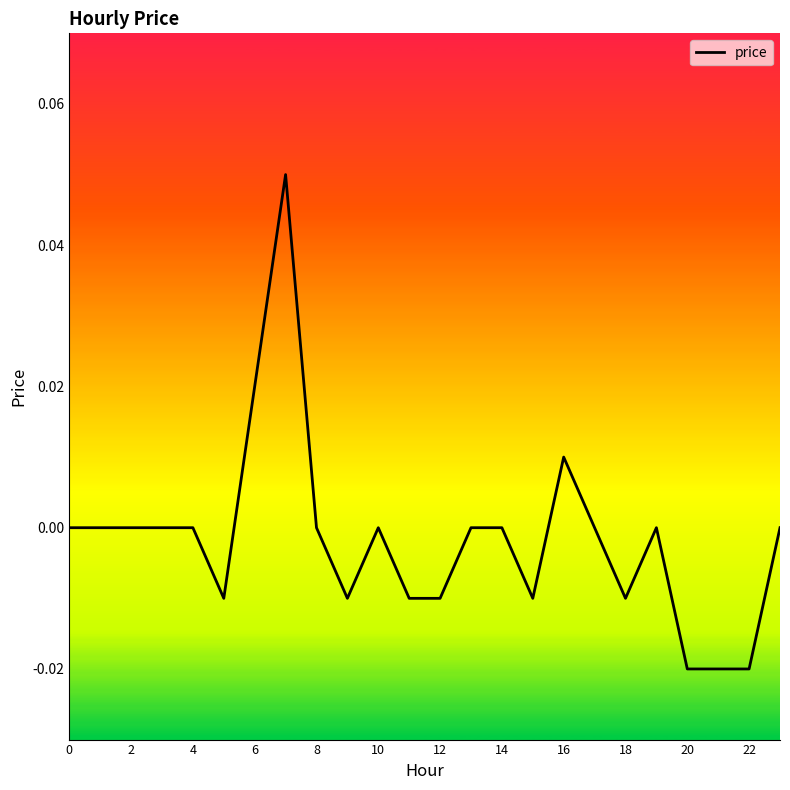

What is the label of the 1st point from the right?

23